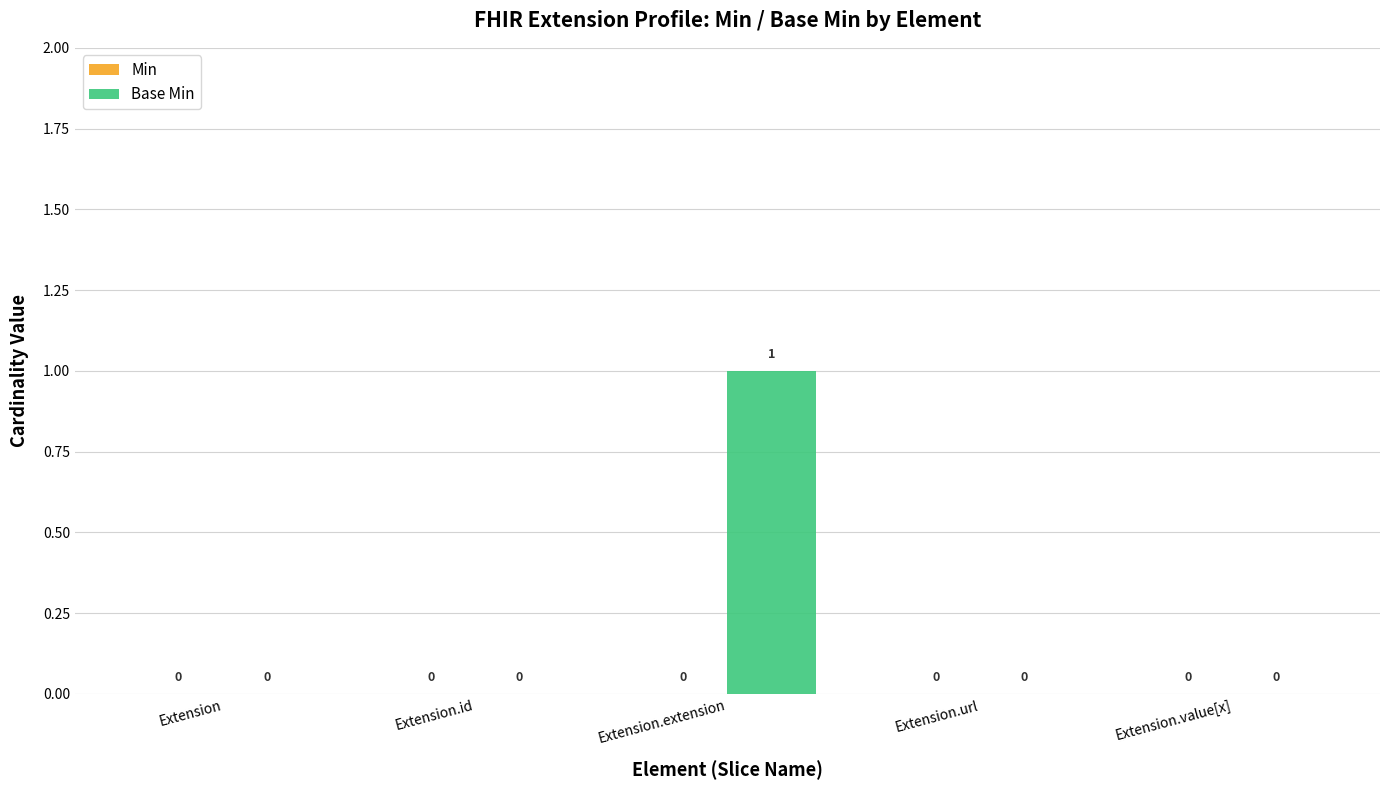

Count the number of data series in this chart.

1